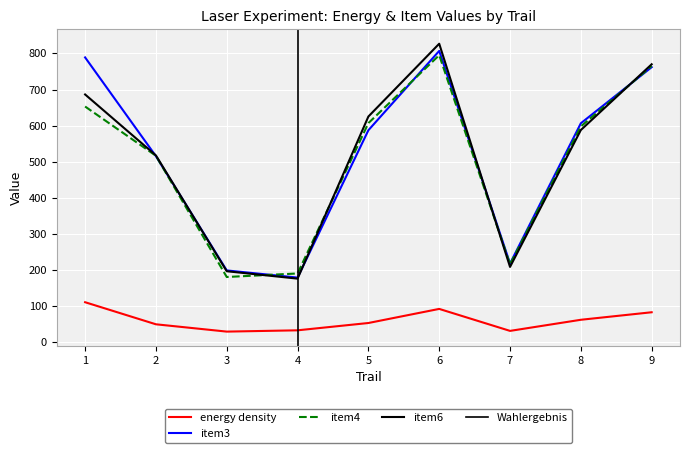

How many data points in energy density are less than 53?

4